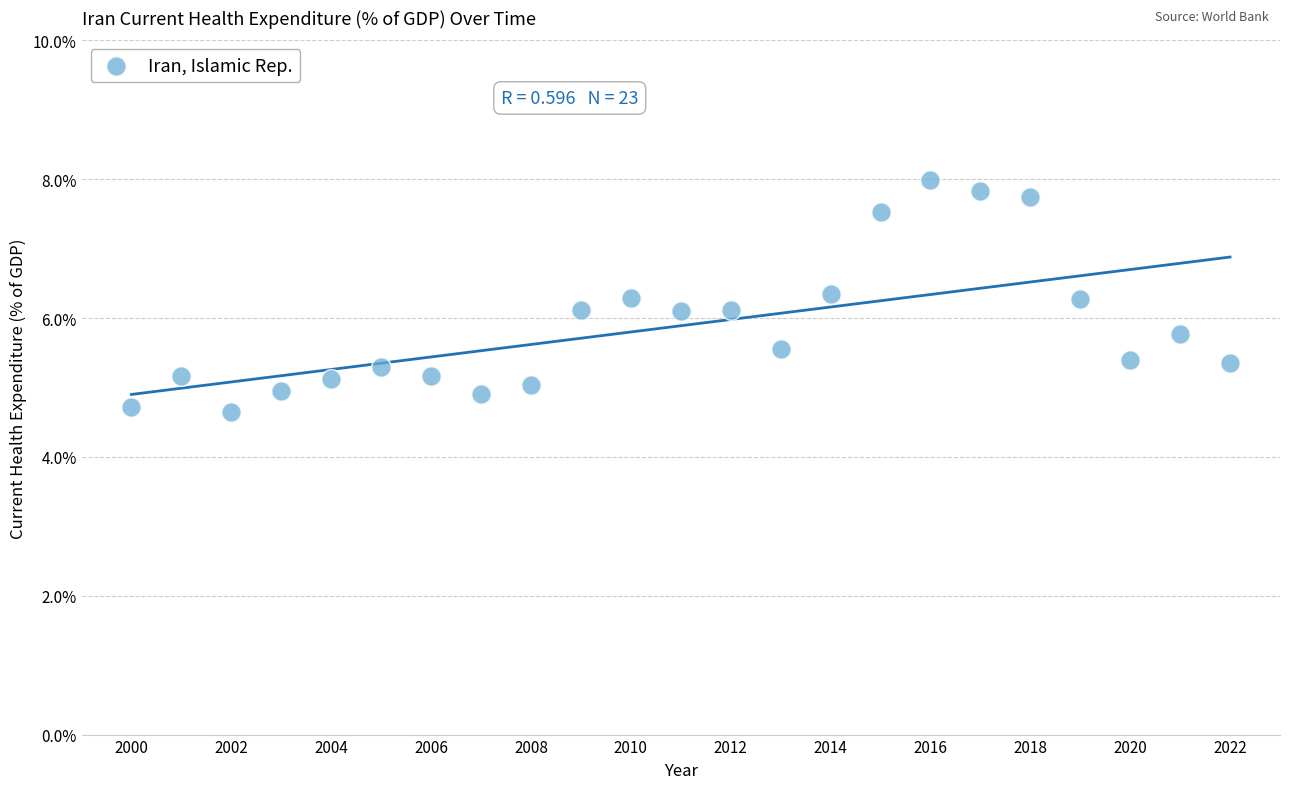

What is the range of Y values (max minus min)?

3.3